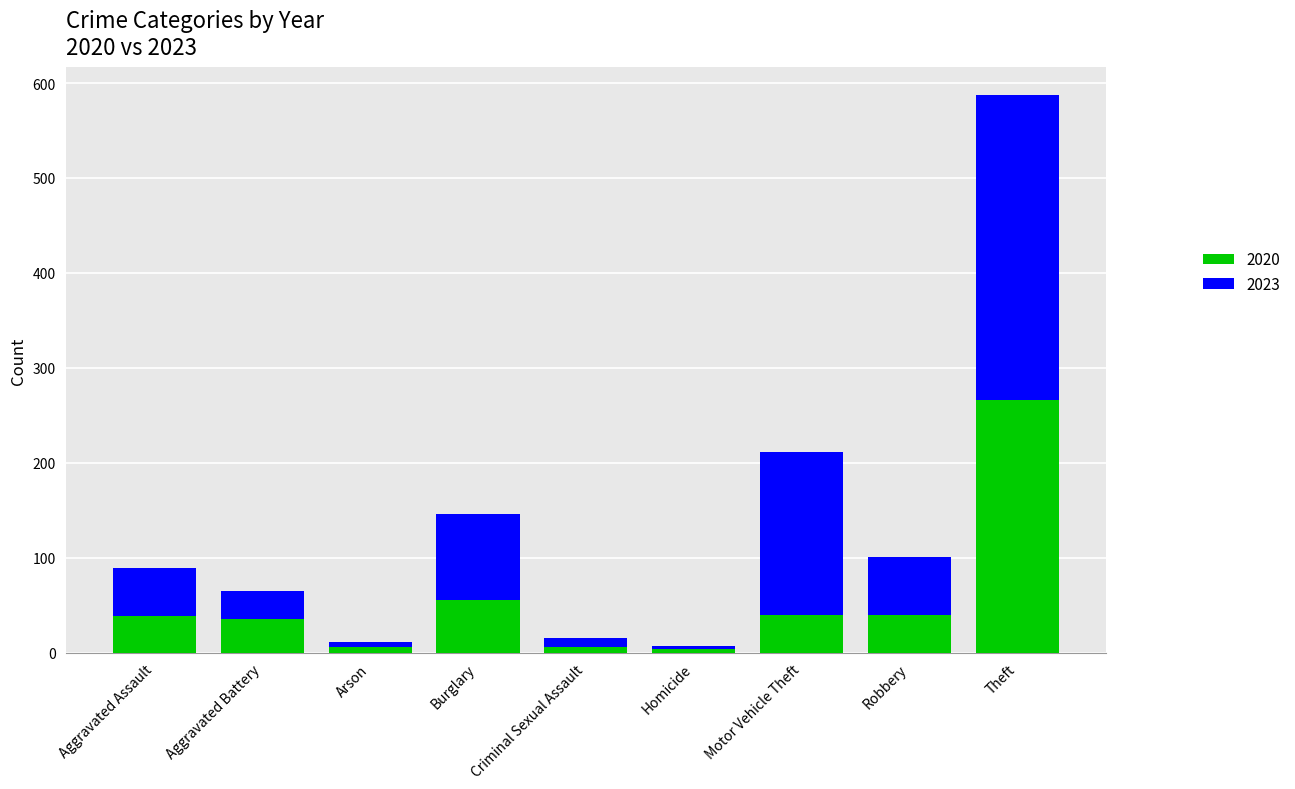

True or false: 2020 has a value of 35 at Aggravated Battery.

True